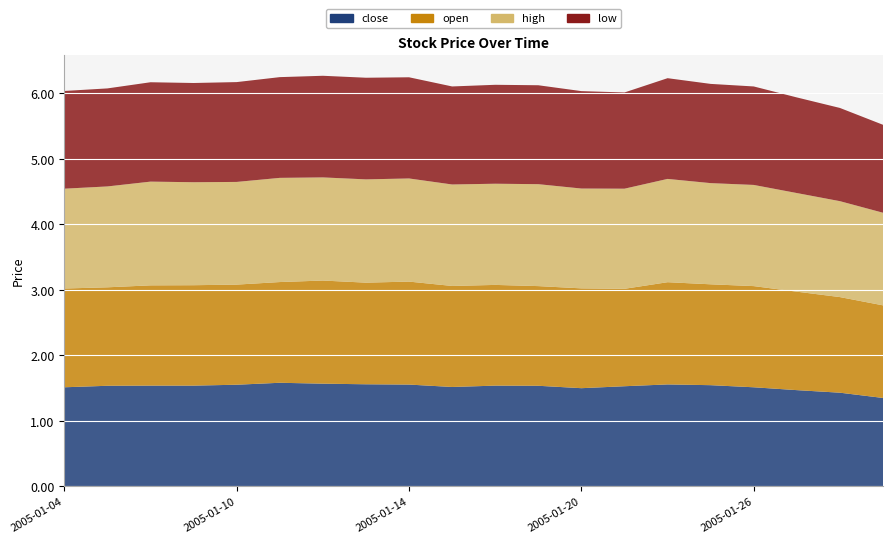

Reading left to right, transcribe all the data shown in this chart.

close: 1.5	1.5	1.5	1.5	1.5	1.6	1.6	1.6	1.6	1.5	1.5	1.5	1.5	1.5	1.6	1.5	1.5	1.5	1.4	1.3
open: 1.5	1.5	1.5	1.5	1.5	1.5	1.6	1.6	1.6	1.5	1.5	1.5	1.5	1.5	1.6	1.5	1.5	1.5	1.5	1.4
high: 1.5	1.5	1.6	1.6	1.6	1.6	1.6	1.6	1.6	1.6	1.5	1.6	1.5	1.5	1.6	1.5	1.5	1.5	1.5	1.4
low: 1.5	1.5	1.5	1.5	1.5	1.5	1.6	1.6	1.5	1.5	1.5	1.5	1.5	1.5	1.5	1.5	1.5	1.5	1.4	1.3